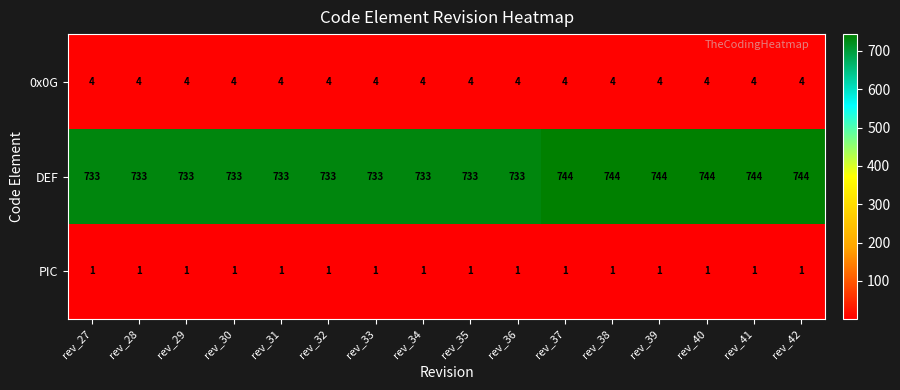

Rank the series at rev_35 from lowest to highest value.

PIC, 0x0G, DEF